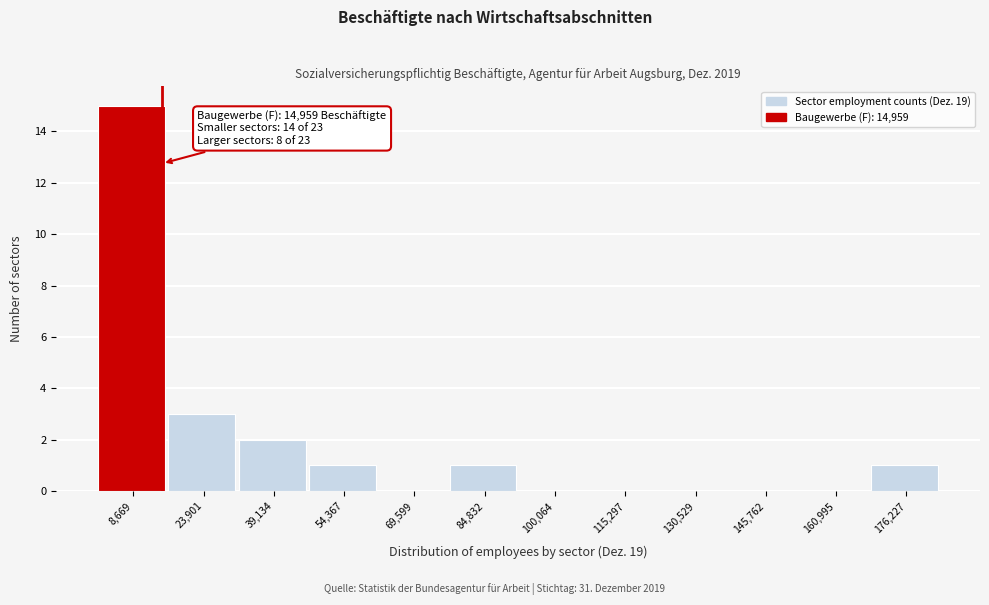

Which range on the x-axis has the tallest bar?

2000 to 16000